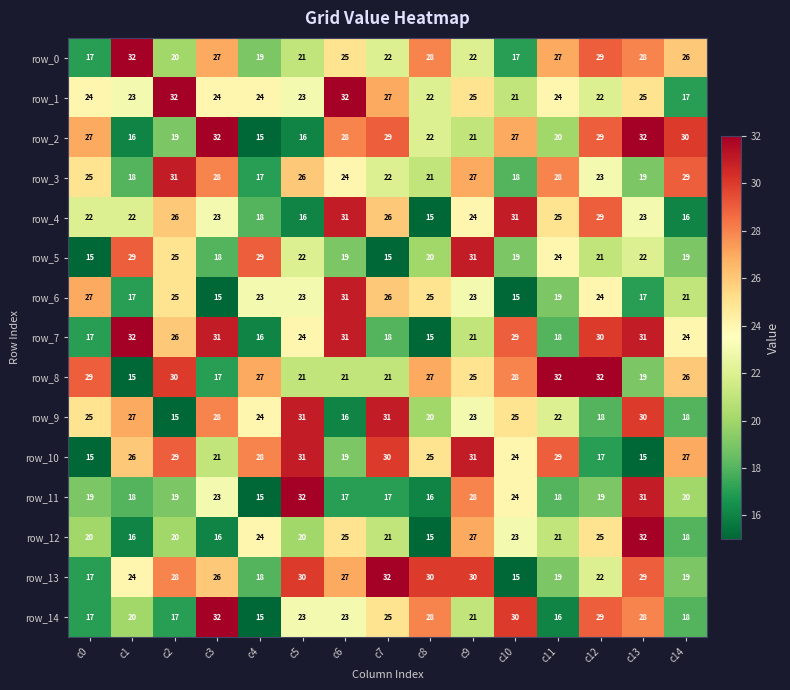

Reading left to right, transcribe all the data shown in this chart.

row_0: c0=17	c1=32	c2=20	c3=27	c4=19	c5=21	c6=25	c7=22	c8=28	c9=22	c10=17	c11=27	c12=29	c13=28	c14=26
row_1: c0=24	c1=23	c2=32	c3=24	c4=24	c5=23	c6=32	c7=27	c8=22	c9=25	c10=21	c11=24	c12=22	c13=25	c14=17
row_2: c0=27	c1=16	c2=19	c3=32	c4=15	c5=16	c6=28	c7=29	c8=22	c9=21	c10=27	c11=20	c12=29	c13=32	c14=30
row_3: c0=25	c1=18	c2=31	c3=28	c4=17	c5=26	c6=24	c7=22	c8=21	c9=27	c10=18	c11=28	c12=23	c13=19	c14=29
row_4: c0=22	c1=22	c2=26	c3=23	c4=18	c5=16	c6=31	c7=26	c8=15	c9=24	c10=31	c11=25	c12=29	c13=23	c14=16
row_5: c0=15	c1=29	c2=25	c3=18	c4=29	c5=22	c6=19	c7=15	c8=20	c9=31	c10=19	c11=24	c12=21	c13=22	c14=19
row_6: c0=27	c1=17	c2=25	c3=15	c4=23	c5=23	c6=31	c7=26	c8=25	c9=23	c10=15	c11=19	c12=24	c13=17	c14=21
row_7: c0=17	c1=32	c2=26	c3=31	c4=16	c5=24	c6=31	c7=18	c8=15	c9=21	c10=29	c11=18	c12=30	c13=31	c14=24
row_8: c0=29	c1=15	c2=30	c3=17	c4=27	c5=21	c6=21	c7=21	c8=27	c9=25	c10=28	c11=32	c12=32	c13=19	c14=26
row_9: c0=25	c1=27	c2=15	c3=28	c4=24	c5=31	c6=16	c7=31	c8=20	c9=23	c10=25	c11=22	c12=18	c13=30	c14=18
row_10: c0=15	c1=26	c2=29	c3=21	c4=28	c5=31	c6=19	c7=30	c8=25	c9=31	c10=24	c11=29	c12=17	c13=15	c14=27
row_11: c0=19	c1=18	c2=19	c3=23	c4=15	c5=32	c6=17	c7=17	c8=16	c9=28	c10=24	c11=18	c12=19	c13=31	c14=20
row_12: c0=20	c1=16	c2=20	c3=16	c4=24	c5=20	c6=25	c7=21	c8=15	c9=27	c10=23	c11=21	c12=25	c13=32	c14=18
row_13: c0=17	c1=24	c2=28	c3=26	c4=18	c5=30	c6=27	c7=32	c8=30	c9=30	c10=15	c11=19	c12=22	c13=29	c14=19
row_14: c0=17	c1=20	c2=17	c3=32	c4=15	c5=23	c6=23	c7=25	c8=28	c9=21	c10=30	c11=16	c12=29	c13=28	c14=18